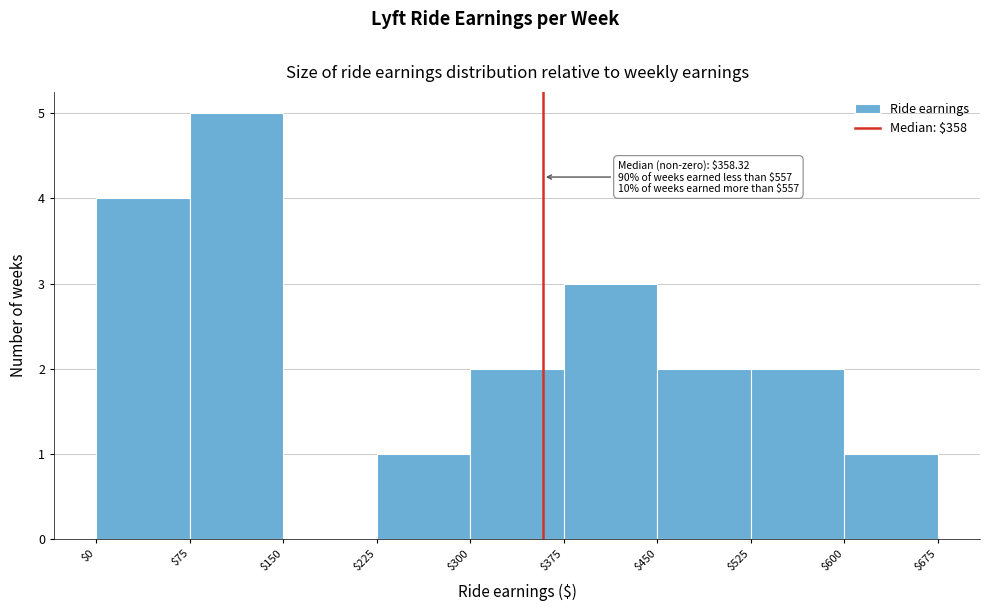

Which range on the x-axis has the tallest bar?

$75 to $150